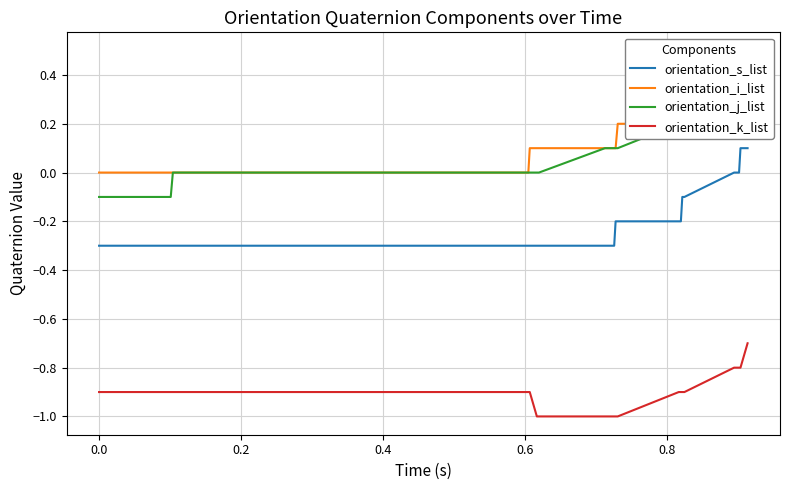

The orientation_k_list series shows -0.2 at 34. True or false?

False